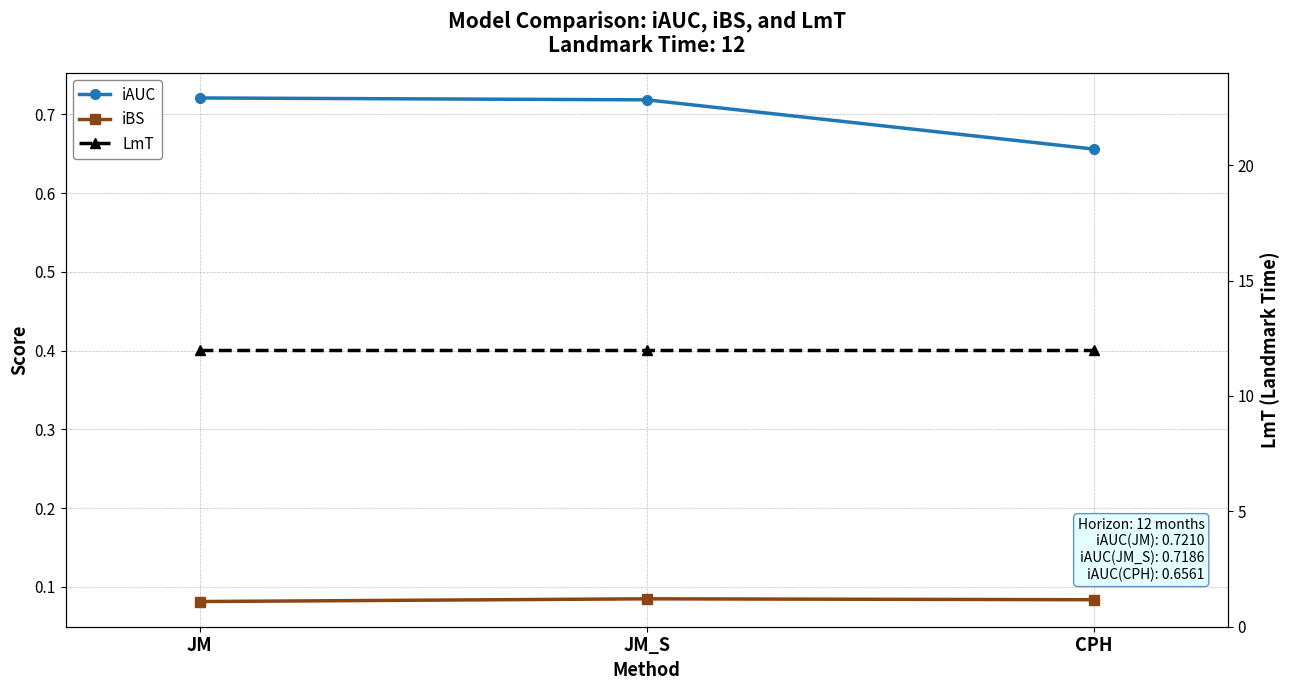

Count the number of categories in the chart.

3